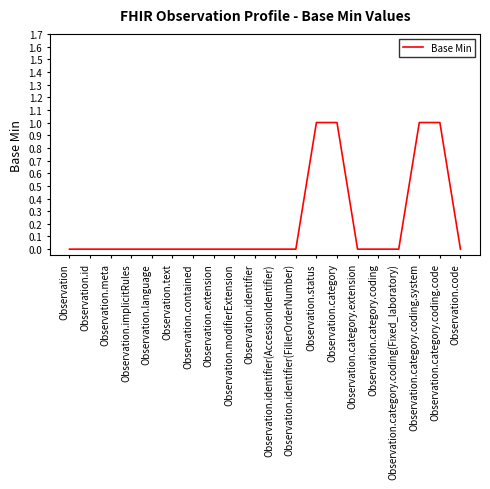

What position from the left is Observation.modifierExtension?

9